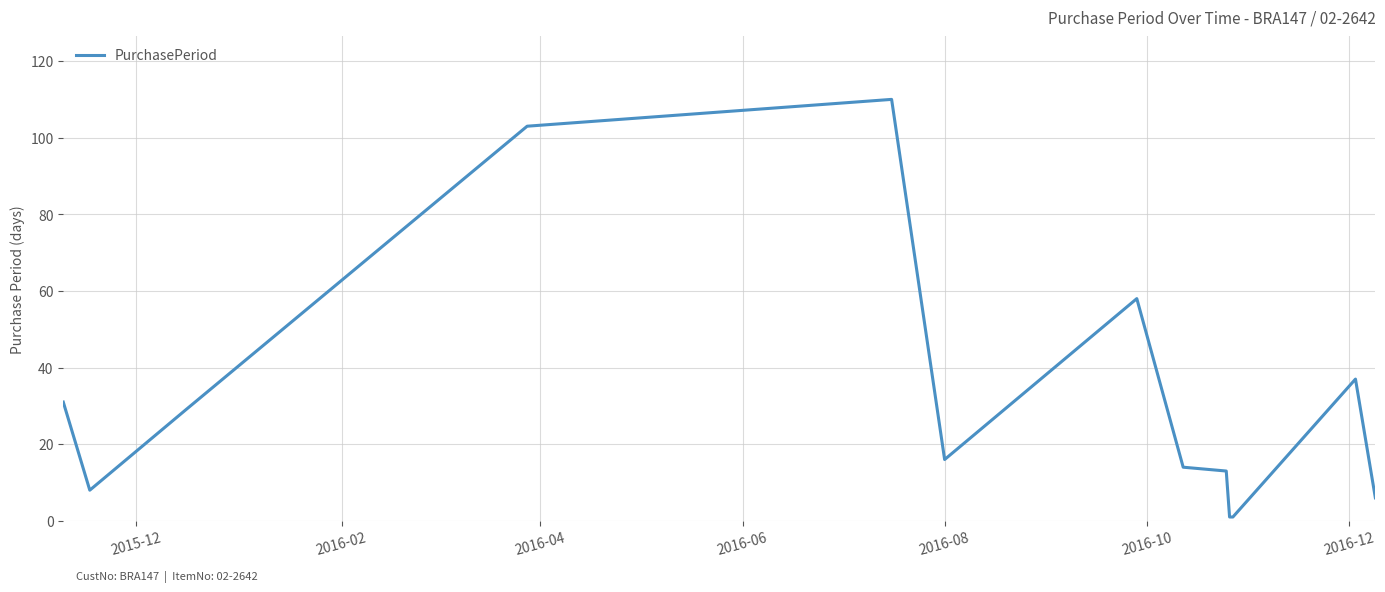

What is the difference between the maximum and minimum values?

109